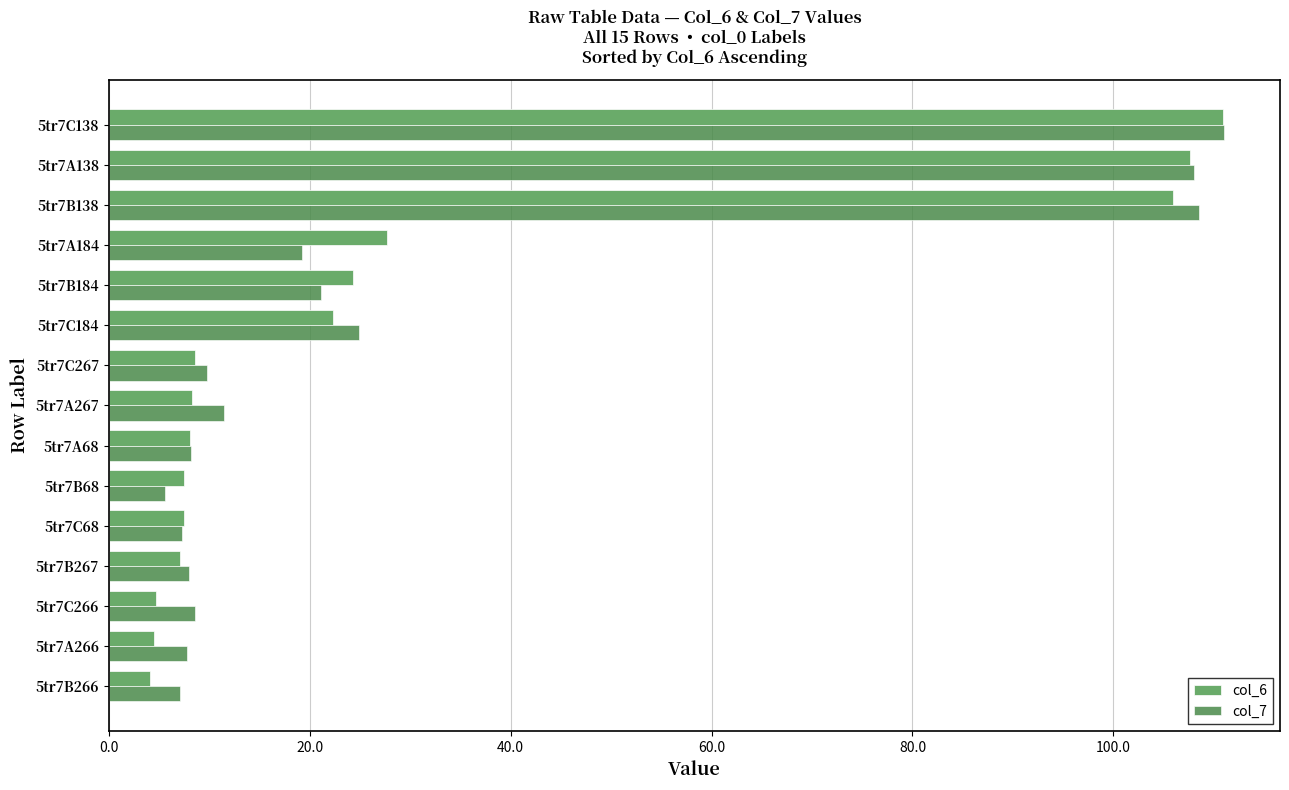

Rank the series at 5tr7A184 from lowest to highest value.

col_7, col_6